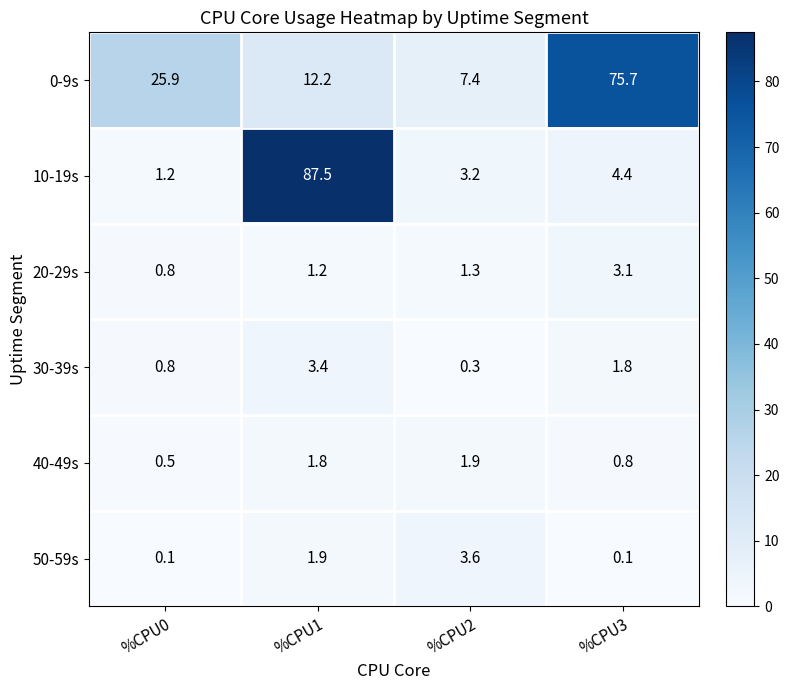

At which category does the chart reach its peak across all series?

%CPU1